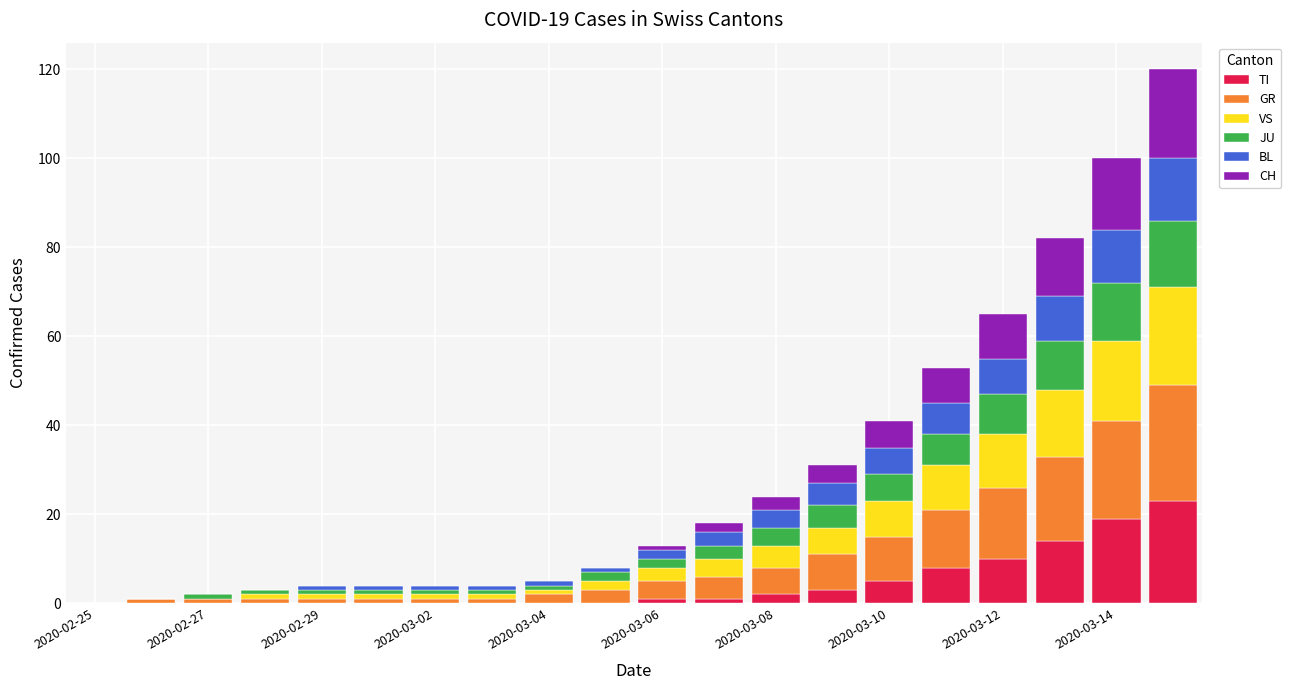

What is the sum of all TI values?

86